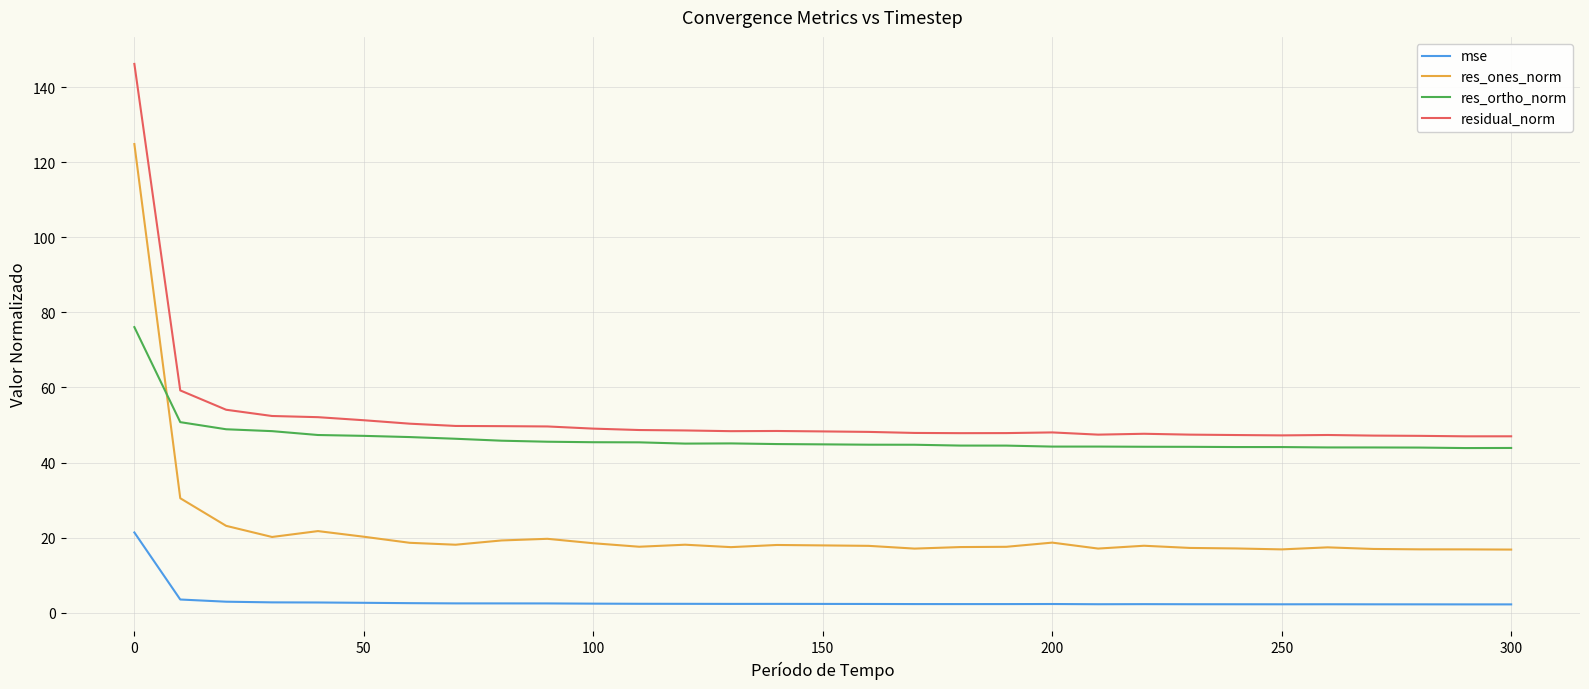

Which series has the largest range (max minus min)?

res_ones_norm